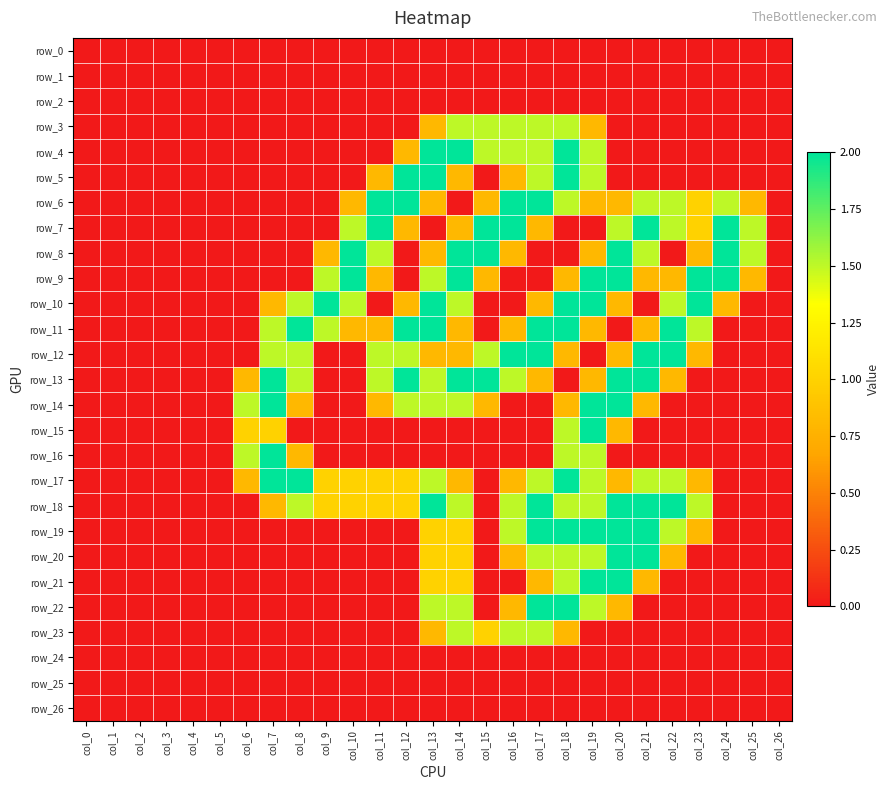

Reading left to right, transcribe all the data shown in this chart.

row_0: col_0=0.0	col_1=0.0	col_2=0.0	col_3=0.0	col_4=0.0	col_5=0.0	col_6=0.0	col_7=0.0	col_8=0.0	col_9=0.0	col_10=0.0	col_11=0.0	col_12=0.0	col_13=0.0	col_14=0.0	col_15=0.0	col_16=0.0	col_17=0.0	col_18=0.0	col_19=0.0	col_20=0.0	col_21=0.0	col_22=0.0	col_23=0.0	col_24=0.0	col_25=0.0	col_26=0.0
row_1: col_0=0.0	col_1=0.0	col_2=0.0	col_3=0.0	col_4=0.0	col_5=0.0	col_6=0.0	col_7=0.0	col_8=0.0	col_9=0.0	col_10=0.0	col_11=0.0	col_12=0.0	col_13=0.0	col_14=0.0	col_15=0.0	col_16=0.0	col_17=0.0	col_18=0.0	col_19=0.0	col_20=0.0	col_21=0.0	col_22=0.0	col_23=0.0	col_24=0.0	col_25=0.0	col_26=0.0
row_2: col_0=0.0	col_1=0.0	col_2=0.0	col_3=0.0	col_4=0.0	col_5=0.0	col_6=0.0	col_7=0.0	col_8=0.0	col_9=0.0	col_10=0.0	col_11=0.0	col_12=0.0	col_13=0.0	col_14=0.0	col_15=0.0	col_16=0.0	col_17=0.0	col_18=0.0	col_19=0.0	col_20=0.0	col_21=0.0	col_22=0.0	col_23=0.0	col_24=0.0	col_25=0.0	col_26=0.0
row_3: col_0=0.0	col_1=0.0	col_2=0.0	col_3=0.0	col_4=0.0	col_5=0.0	col_6=0.0	col_7=0.0	col_8=0.0	col_9=0.0	col_10=0.0	col_11=0.0	col_12=0.0	col_13=0.8	col_14=1.5	col_15=1.5	col_16=1.5	col_17=1.5	col_18=1.5	col_19=0.8	col_20=0.0	col_21=0.0	col_22=0.0	col_23=0.0	col_24=0.0	col_25=0.0	col_26=0.0
row_4: col_0=0.0	col_1=0.0	col_2=0.0	col_3=0.0	col_4=0.0	col_5=0.0	col_6=0.0	col_7=0.0	col_8=0.0	col_9=0.0	col_10=0.0	col_11=0.0	col_12=0.8	col_13=2.0	col_14=2.0	col_15=1.5	col_16=1.5	col_17=1.5	col_18=2.0	col_19=1.5	col_20=0.0	col_21=0.0	col_22=0.0	col_23=0.0	col_24=0.0	col_25=0.0	col_26=0.0
row_5: col_0=0.0	col_1=0.0	col_2=0.0	col_3=0.0	col_4=0.0	col_5=0.0	col_6=0.0	col_7=0.0	col_8=0.0	col_9=0.0	col_10=0.0	col_11=0.8	col_12=2.0	col_13=2.0	col_14=0.8	col_15=0.0	col_16=0.8	col_17=1.5	col_18=2.0	col_19=1.5	col_20=0.0	col_21=0.0	col_22=0.0	col_23=0.0	col_24=0.0	col_25=0.0	col_26=0.0
row_6: col_0=0.0	col_1=0.0	col_2=0.0	col_3=0.0	col_4=0.0	col_5=0.0	col_6=0.0	col_7=0.0	col_8=0.0	col_9=0.0	col_10=0.8	col_11=2.0	col_12=2.0	col_13=0.8	col_14=0.0	col_15=0.8	col_16=2.0	col_17=2.0	col_18=1.5	col_19=0.8	col_20=0.8	col_21=1.5	col_22=1.5	col_23=1.0	col_24=1.5	col_25=0.8	col_26=0.0
row_7: col_0=0.0	col_1=0.0	col_2=0.0	col_3=0.0	col_4=0.0	col_5=0.0	col_6=0.0	col_7=0.0	col_8=0.0	col_9=0.0	col_10=1.5	col_11=2.0	col_12=0.8	col_13=0.0	col_14=0.8	col_15=2.0	col_16=2.0	col_17=0.8	col_18=0.0	col_19=0.0	col_20=1.5	col_21=2.0	col_22=1.5	col_23=1.0	col_24=2.0	col_25=1.5	col_26=0.0
row_8: col_0=0.0	col_1=0.0	col_2=0.0	col_3=0.0	col_4=0.0	col_5=0.0	col_6=0.0	col_7=0.0	col_8=0.0	col_9=0.8	col_10=2.0	col_11=1.5	col_12=0.0	col_13=0.8	col_14=2.0	col_15=2.0	col_16=0.8	col_17=0.0	col_18=0.0	col_19=0.8	col_20=2.0	col_21=1.5	col_22=0.0	col_23=0.8	col_24=2.0	col_25=1.5	col_26=0.0
row_9: col_0=0.0	col_1=0.0	col_2=0.0	col_3=0.0	col_4=0.0	col_5=0.0	col_6=0.0	col_7=0.0	col_8=0.0	col_9=1.5	col_10=2.0	col_11=0.8	col_12=0.0	col_13=1.5	col_14=2.0	col_15=0.8	col_16=0.0	col_17=0.0	col_18=0.8	col_19=2.0	col_20=2.0	col_21=0.8	col_22=0.8	col_23=2.0	col_24=2.0	col_25=0.8	col_26=0.0
row_10: col_0=0.0	col_1=0.0	col_2=0.0	col_3=0.0	col_4=0.0	col_5=0.0	col_6=0.0	col_7=0.8	col_8=1.5	col_9=2.0	col_10=1.5	col_11=0.0	col_12=0.8	col_13=2.0	col_14=1.5	col_15=0.0	col_16=0.0	col_17=0.8	col_18=2.0	col_19=2.0	col_20=0.8	col_21=0.0	col_22=1.5	col_23=2.0	col_24=0.8	col_25=0.0	col_26=0.0
row_11: col_0=0.0	col_1=0.0	col_2=0.0	col_3=0.0	col_4=0.0	col_5=0.0	col_6=0.0	col_7=1.5	col_8=2.0	col_9=1.5	col_10=0.8	col_11=0.8	col_12=2.0	col_13=2.0	col_14=0.8	col_15=0.0	col_16=0.8	col_17=2.0	col_18=2.0	col_19=0.8	col_20=0.0	col_21=0.8	col_22=2.0	col_23=1.5	col_24=0.0	col_25=0.0	col_26=0.0
row_12: col_0=0.0	col_1=0.0	col_2=0.0	col_3=0.0	col_4=0.0	col_5=0.0	col_6=0.0	col_7=1.5	col_8=1.5	col_9=0.0	col_10=0.0	col_11=1.5	col_12=1.5	col_13=0.8	col_14=0.8	col_15=1.5	col_16=2.0	col_17=2.0	col_18=0.8	col_19=0.0	col_20=0.8	col_21=2.0	col_22=2.0	col_23=0.8	col_24=0.0	col_25=0.0	col_26=0.0
row_13: col_0=0.0	col_1=0.0	col_2=0.0	col_3=0.0	col_4=0.0	col_5=0.0	col_6=0.8	col_7=2.0	col_8=1.5	col_9=0.0	col_10=0.0	col_11=1.5	col_12=2.0	col_13=1.5	col_14=2.0	col_15=2.0	col_16=1.5	col_17=0.8	col_18=0.0	col_19=0.8	col_20=2.0	col_21=2.0	col_22=0.8	col_23=0.0	col_24=0.0	col_25=0.0	col_26=0.0
row_14: col_0=0.0	col_1=0.0	col_2=0.0	col_3=0.0	col_4=0.0	col_5=0.0	col_6=1.5	col_7=2.0	col_8=0.8	col_9=0.0	col_10=0.0	col_11=0.8	col_12=1.5	col_13=1.5	col_14=1.5	col_15=0.8	col_16=0.0	col_17=0.0	col_18=0.8	col_19=2.0	col_20=2.0	col_21=0.8	col_22=0.0	col_23=0.0	col_24=0.0	col_25=0.0	col_26=0.0
row_15: col_0=0.0	col_1=0.0	col_2=0.0	col_3=0.0	col_4=0.0	col_5=0.0	col_6=1.0	col_7=1.0	col_8=0.0	col_9=0.0	col_10=0.0	col_11=0.0	col_12=0.0	col_13=0.0	col_14=0.0	col_15=0.0	col_16=0.0	col_17=0.0	col_18=1.5	col_19=2.0	col_20=0.8	col_21=0.0	col_22=0.0	col_23=0.0	col_24=0.0	col_25=0.0	col_26=0.0
row_16: col_0=0.0	col_1=0.0	col_2=0.0	col_3=0.0	col_4=0.0	col_5=0.0	col_6=1.5	col_7=2.0	col_8=0.8	col_9=0.0	col_10=0.0	col_11=0.0	col_12=0.0	col_13=0.0	col_14=0.0	col_15=0.0	col_16=0.0	col_17=0.0	col_18=1.5	col_19=1.5	col_20=0.0	col_21=0.0	col_22=0.0	col_23=0.0	col_24=0.0	col_25=0.0	col_26=0.0
row_17: col_0=0.0	col_1=0.0	col_2=0.0	col_3=0.0	col_4=0.0	col_5=0.0	col_6=0.8	col_7=2.0	col_8=2.0	col_9=1.0	col_10=1.0	col_11=1.0	col_12=1.0	col_13=1.5	col_14=0.8	col_15=0.0	col_16=0.8	col_17=1.5	col_18=2.0	col_19=1.5	col_20=0.8	col_21=1.5	col_22=1.5	col_23=0.8	col_24=0.0	col_25=0.0	col_26=0.0
row_18: col_0=0.0	col_1=0.0	col_2=0.0	col_3=0.0	col_4=0.0	col_5=0.0	col_6=0.0	col_7=0.8	col_8=1.5	col_9=1.0	col_10=1.0	col_11=1.0	col_12=1.0	col_13=2.0	col_14=1.5	col_15=0.0	col_16=1.5	col_17=2.0	col_18=1.5	col_19=1.5	col_20=2.0	col_21=2.0	col_22=2.0	col_23=1.5	col_24=0.0	col_25=0.0	col_26=0.0
row_19: col_0=0.0	col_1=0.0	col_2=0.0	col_3=0.0	col_4=0.0	col_5=0.0	col_6=0.0	col_7=0.0	col_8=0.0	col_9=0.0	col_10=0.0	col_11=0.0	col_12=0.0	col_13=1.0	col_14=1.0	col_15=0.0	col_16=1.5	col_17=2.0	col_18=2.0	col_19=2.0	col_20=2.0	col_21=2.0	col_22=1.5	col_23=0.8	col_24=0.0	col_25=0.0	col_26=0.0
row_20: col_0=0.0	col_1=0.0	col_2=0.0	col_3=0.0	col_4=0.0	col_5=0.0	col_6=0.0	col_7=0.0	col_8=0.0	col_9=0.0	col_10=0.0	col_11=0.0	col_12=0.0	col_13=1.0	col_14=1.0	col_15=0.0	col_16=0.8	col_17=1.5	col_18=1.5	col_19=1.5	col_20=2.0	col_21=2.0	col_22=0.8	col_23=0.0	col_24=0.0	col_25=0.0	col_26=0.0
row_21: col_0=0.0	col_1=0.0	col_2=0.0	col_3=0.0	col_4=0.0	col_5=0.0	col_6=0.0	col_7=0.0	col_8=0.0	col_9=0.0	col_10=0.0	col_11=0.0	col_12=0.0	col_13=1.0	col_14=1.0	col_15=0.0	col_16=0.0	col_17=0.8	col_18=1.5	col_19=2.0	col_20=2.0	col_21=0.8	col_22=0.0	col_23=0.0	col_24=0.0	col_25=0.0	col_26=0.0
row_22: col_0=0.0	col_1=0.0	col_2=0.0	col_3=0.0	col_4=0.0	col_5=0.0	col_6=0.0	col_7=0.0	col_8=0.0	col_9=0.0	col_10=0.0	col_11=0.0	col_12=0.0	col_13=1.5	col_14=1.5	col_15=0.0	col_16=0.8	col_17=2.0	col_18=2.0	col_19=1.5	col_20=0.8	col_21=0.0	col_22=0.0	col_23=0.0	col_24=0.0	col_25=0.0	col_26=0.0
row_23: col_0=0.0	col_1=0.0	col_2=0.0	col_3=0.0	col_4=0.0	col_5=0.0	col_6=0.0	col_7=0.0	col_8=0.0	col_9=0.0	col_10=0.0	col_11=0.0	col_12=0.0	col_13=0.8	col_14=1.5	col_15=1.0	col_16=1.5	col_17=1.5	col_18=0.8	col_19=0.0	col_20=0.0	col_21=0.0	col_22=0.0	col_23=0.0	col_24=0.0	col_25=0.0	col_26=0.0
row_24: col_0=0.0	col_1=0.0	col_2=0.0	col_3=0.0	col_4=0.0	col_5=0.0	col_6=0.0	col_7=0.0	col_8=0.0	col_9=0.0	col_10=0.0	col_11=0.0	col_12=0.0	col_13=0.0	col_14=0.0	col_15=0.0	col_16=0.0	col_17=0.0	col_18=0.0	col_19=0.0	col_20=0.0	col_21=0.0	col_22=0.0	col_23=0.0	col_24=0.0	col_25=0.0	col_26=0.0
row_25: col_0=0.0	col_1=0.0	col_2=0.0	col_3=0.0	col_4=0.0	col_5=0.0	col_6=0.0	col_7=0.0	col_8=0.0	col_9=0.0	col_10=0.0	col_11=0.0	col_12=0.0	col_13=0.0	col_14=0.0	col_15=0.0	col_16=0.0	col_17=0.0	col_18=0.0	col_19=0.0	col_20=0.0	col_21=0.0	col_22=0.0	col_23=0.0	col_24=0.0	col_25=0.0	col_26=0.0
row_26: col_0=0.0	col_1=0.0	col_2=0.0	col_3=0.0	col_4=0.0	col_5=0.0	col_6=0.0	col_7=0.0	col_8=0.0	col_9=0.0	col_10=0.0	col_11=0.0	col_12=0.0	col_13=0.0	col_14=0.0	col_15=0.0	col_16=0.0	col_17=0.0	col_18=0.0	col_19=0.0	col_20=0.0	col_21=0.0	col_22=0.0	col_23=0.0	col_24=0.0	col_25=0.0	col_26=0.0